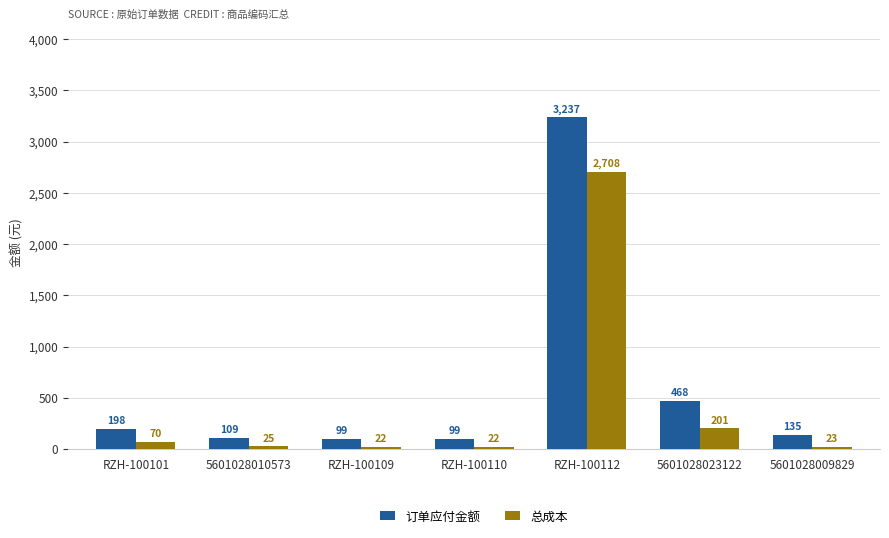

The 订单应付金额 series shows 135.0 at 5601028009829. True or false?

True